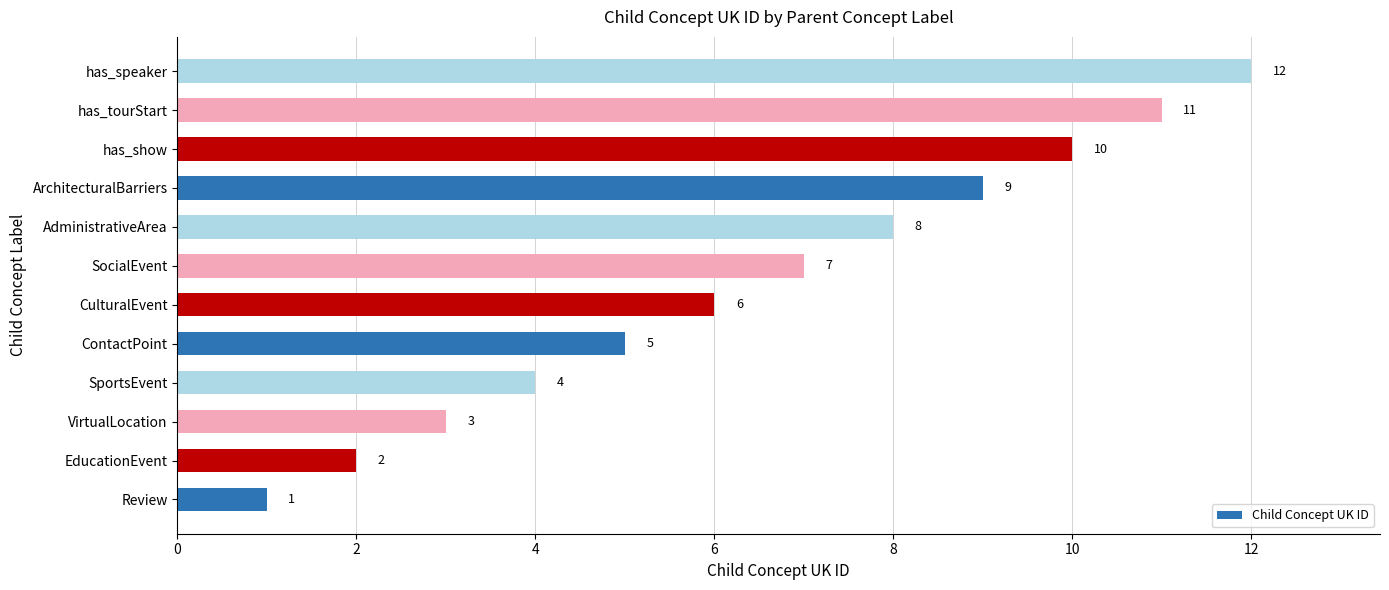

What is the sum of all values?

78